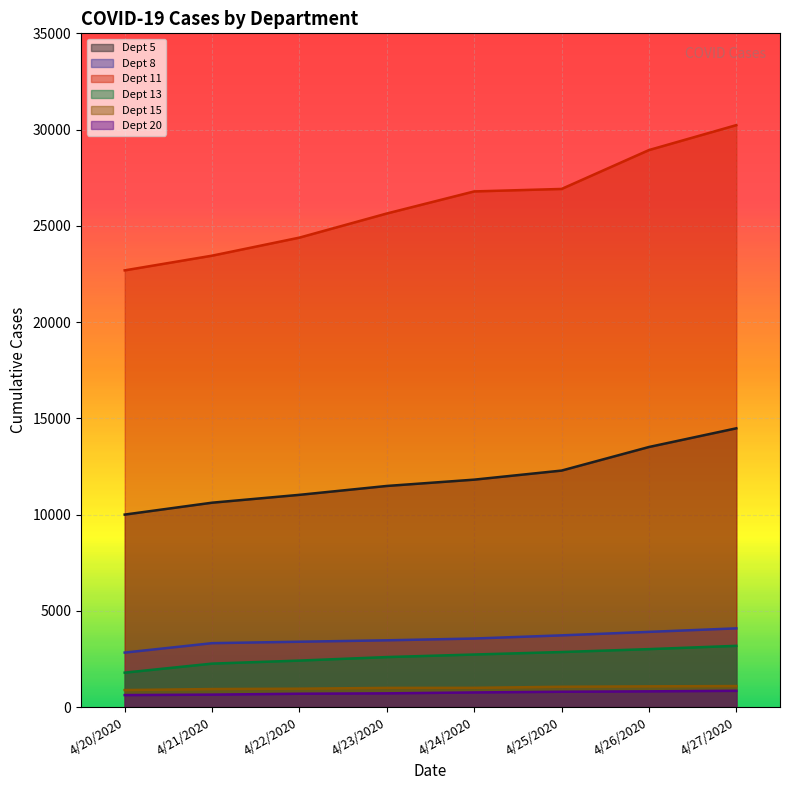

What is the value of the Dept 8 point at the 7th from the left?

3907